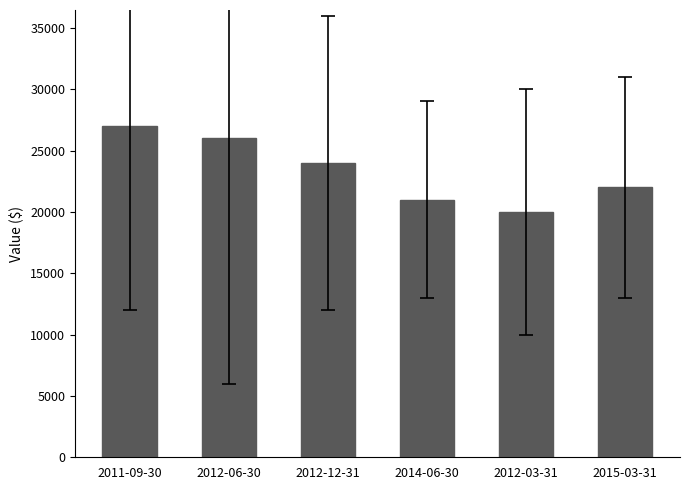

Are the bars grouped side by side (vs. stacked)?

No